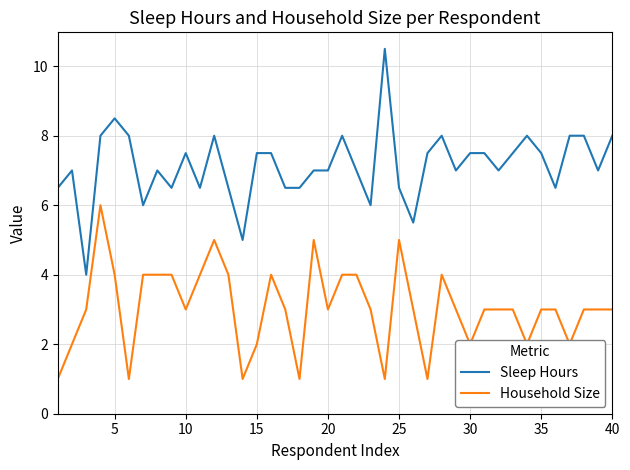

What is the difference between the maximum and second lowest values in the Household Size series?

5.0